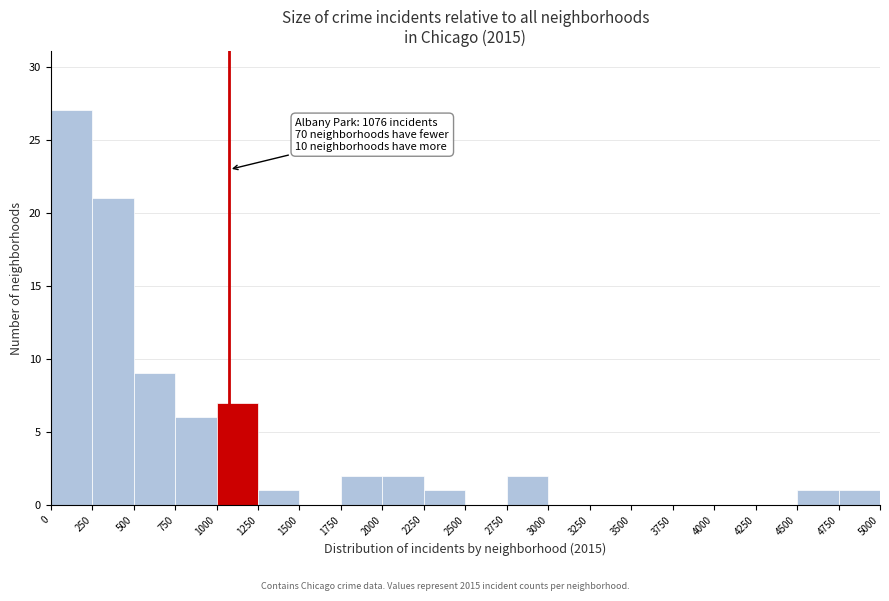

Over which range of the x-axis is the bar tallest?

0 to 250